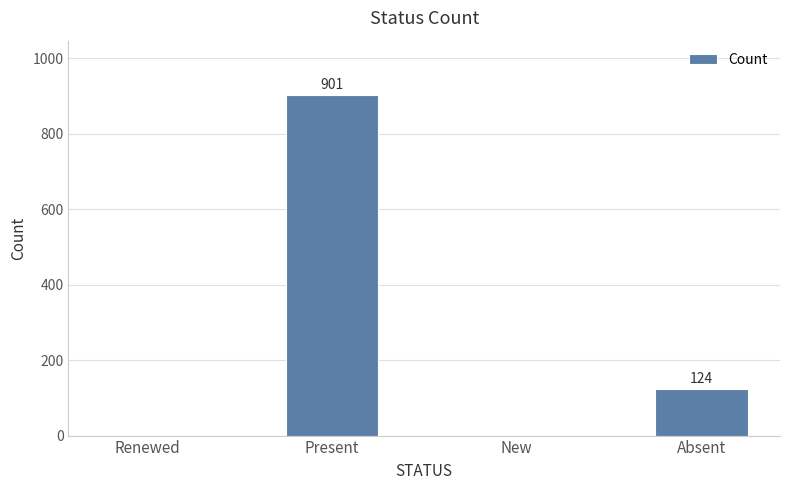

Between Present and Absent, which is larger?

Present